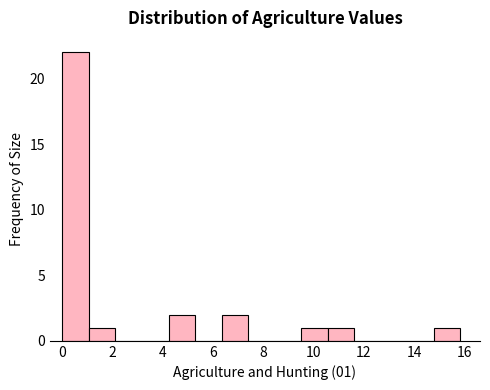

Which range on the x-axis has the tallest bar?

0.0 to 1.0